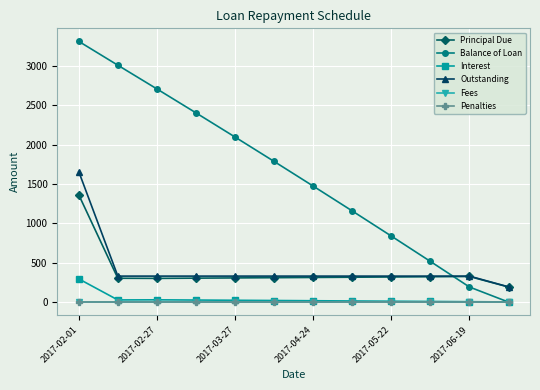

True or false: Fees has more than 1 interior local peaks.

False